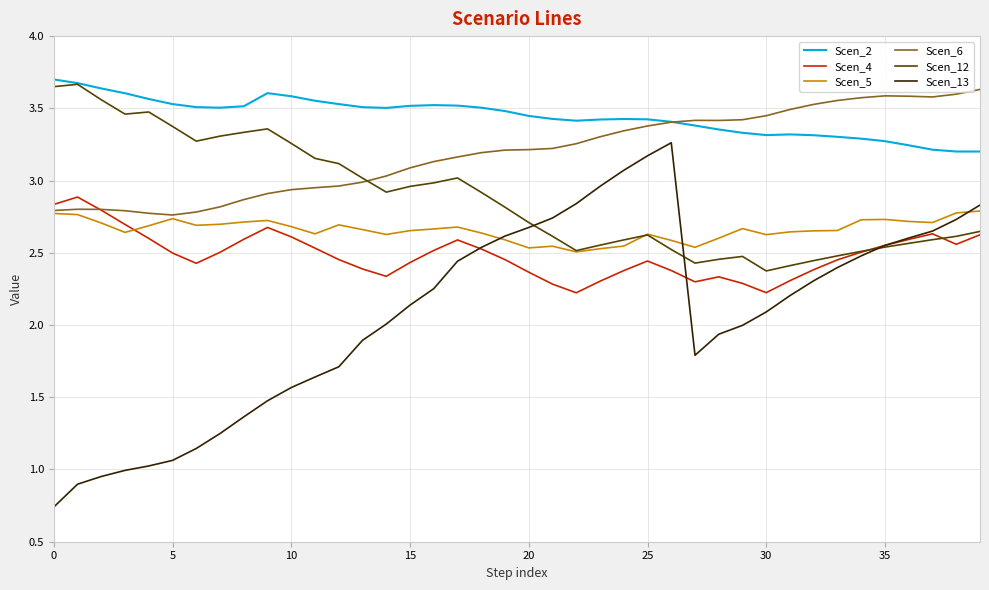

Which series ends up on top after the final intersection of Scen_4 and Scen_5?

Scen_5